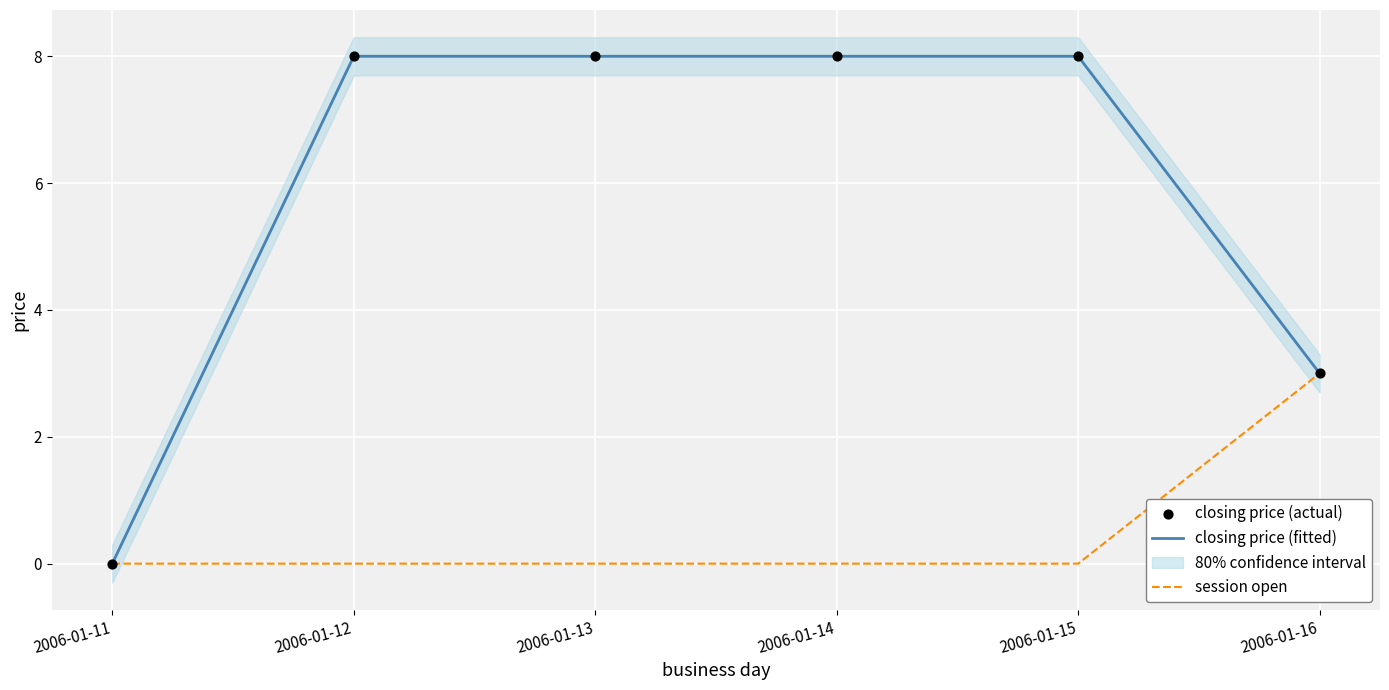

Is the value of closing price (actual) at 2006-01-11 greater than the value of closing price (fitted) at 2006-01-12?

No